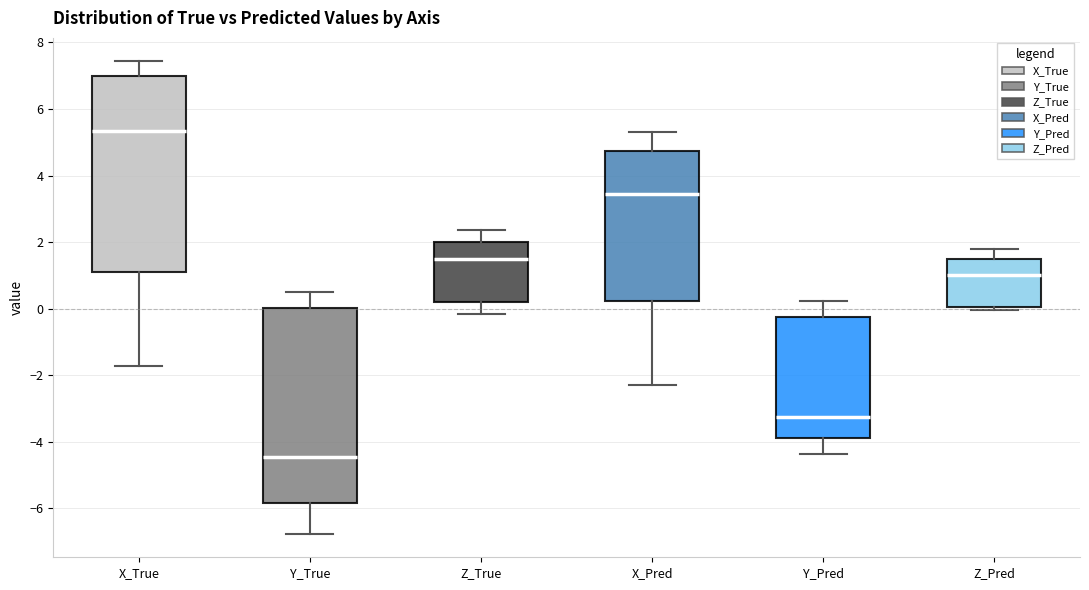

Where does the lower whisker of the box for X_Pred end on the y-axis? The values are not printed on the chart, so give them approximately, as read against the axis.

-2.4